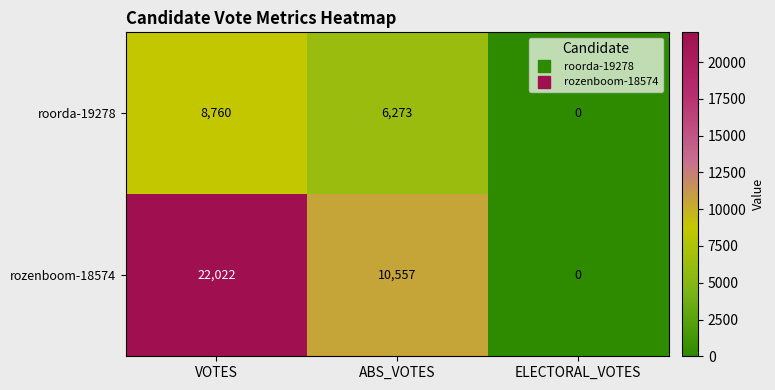

Where does the roorda-19278 series first go above 6273?

VOTES